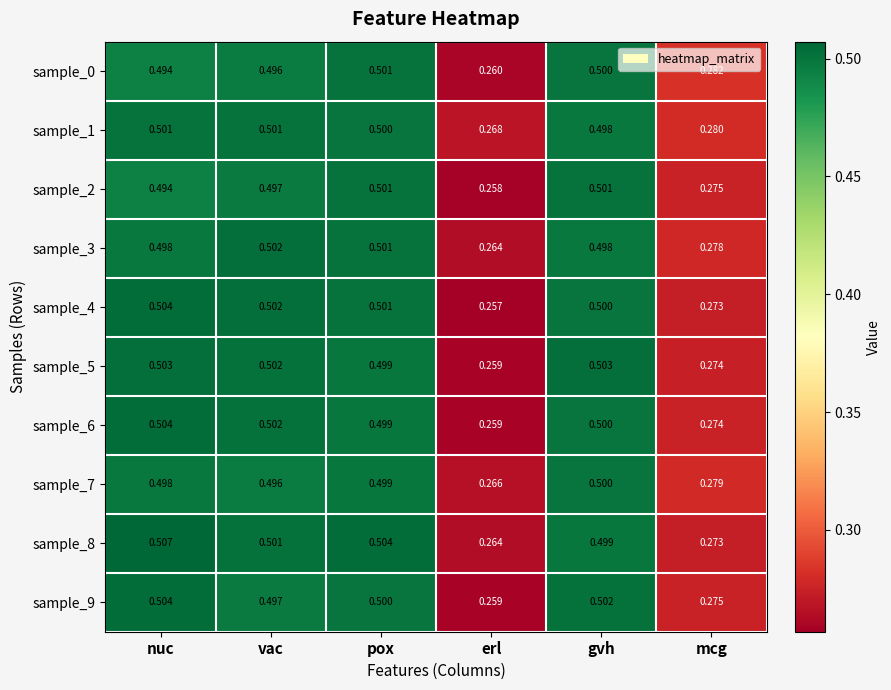

Which series has the largest range (max minus min)?

sample_4